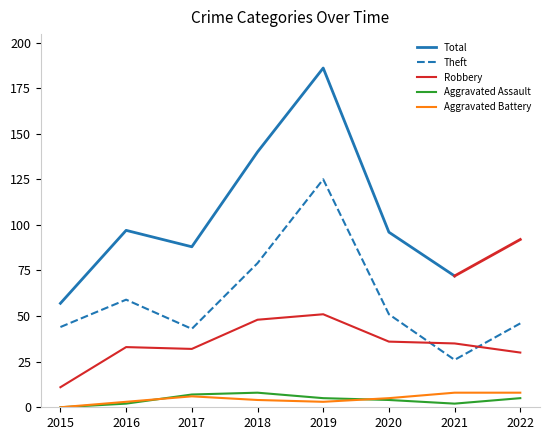

True or false: Theft has more than 2 interior local peaks.

False